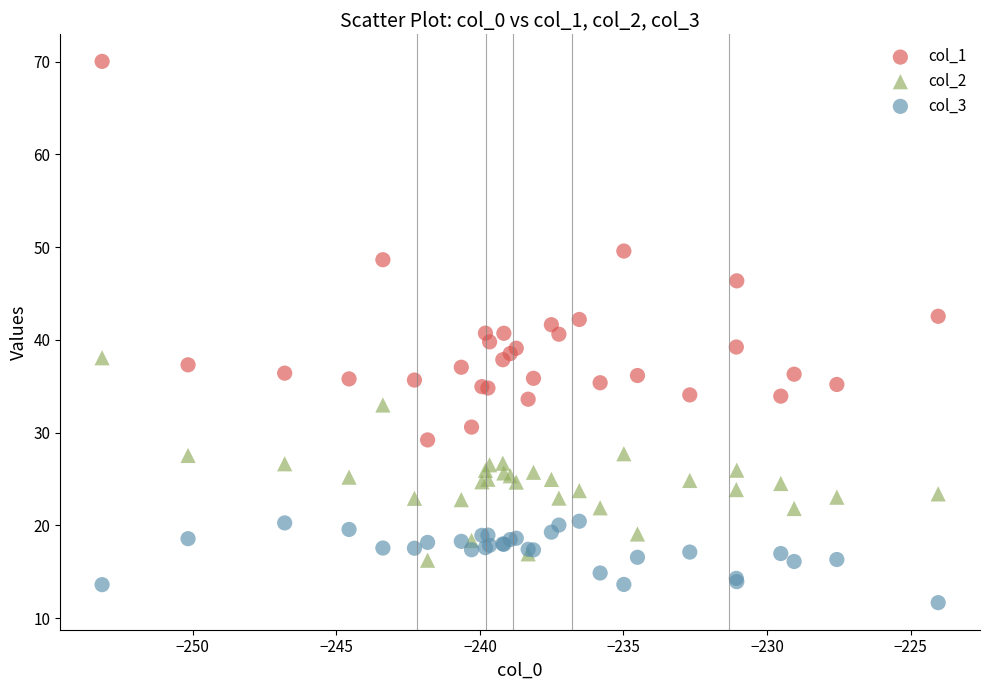

What is the X range (max minus min) for the scatter plot?

29.1